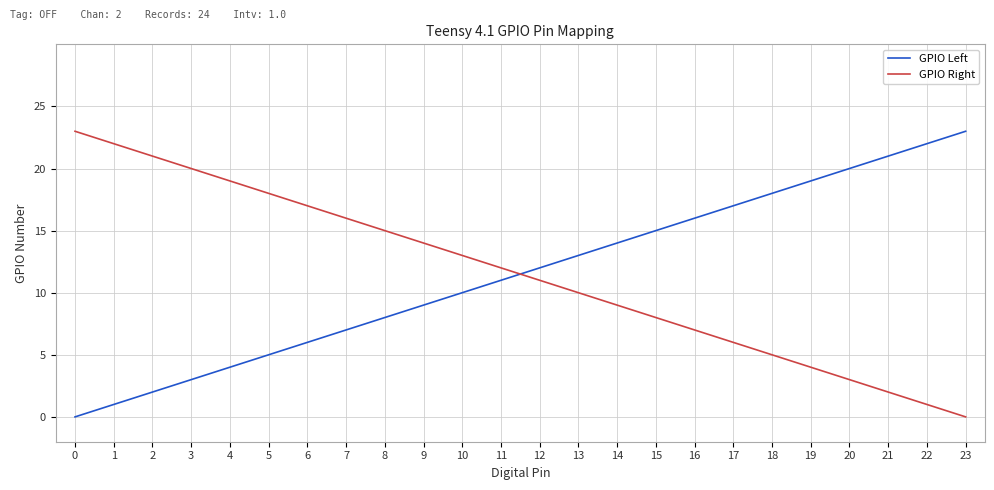

After their last crossing, which series has the higher values: GPIO Right or GPIO Left?

GPIO Left